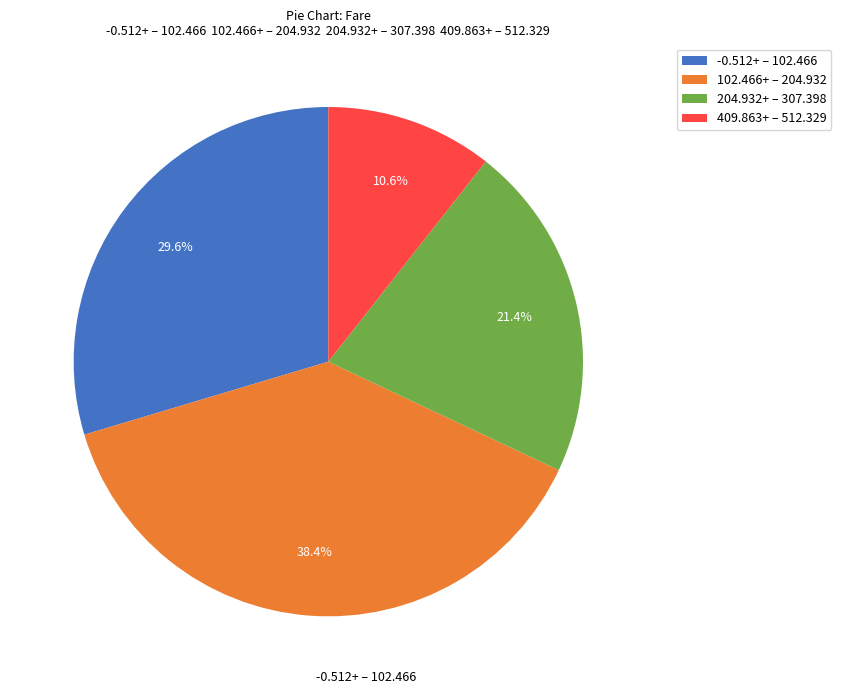

Is there any slice that represents more than half of the pie?

No